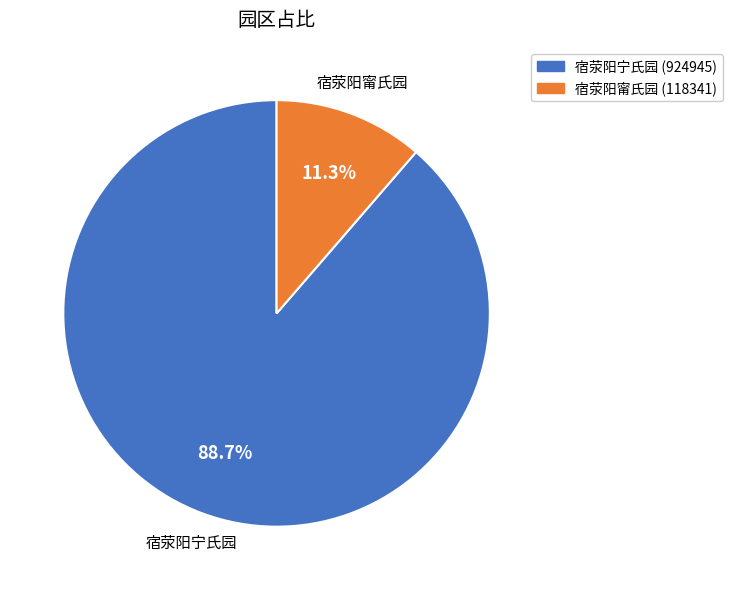

Which slice represents more than half of the pie?

宿荥阳宁氏园